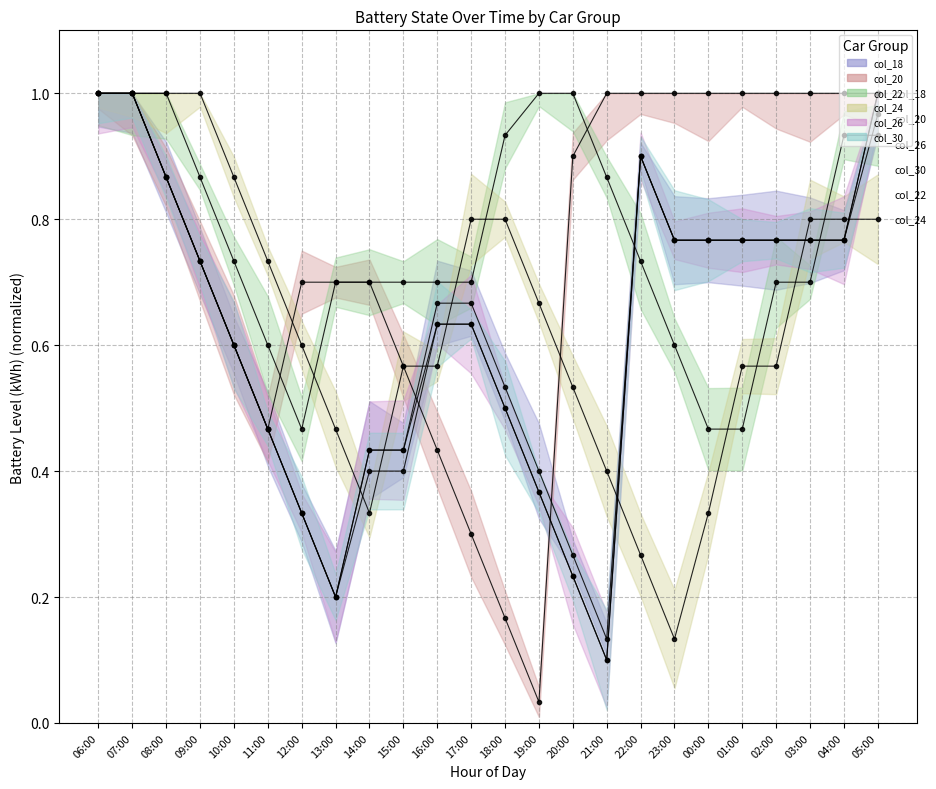

Reading left to right, what are all the values shown in this chart?

col_18: 1.0	1.0	0.9	0.7	0.6	0.5	0.3	0.2	0.4	0.4	0.7	0.7	0.5	0.4	0.3	0.1	0.9	0.8	0.8	0.8	0.8	0.8	0.8	1.0
col_20: 1.0	1.0	0.9	0.7	0.6	0.5	0.7	0.7	0.7	0.6	0.4	0.3	0.2	0.0	0.9	1.0	1.0	1.0	1.0	1.0	1.0	1.0	1.0	1.0
col_22: 1.0	1.0	1.0	0.9	0.7	0.6	0.5	0.7	0.7	0.7	0.7	0.7	0.9	1.0	1.0	0.9	0.7	0.6	0.5	0.5	0.7	0.7	0.9	0.9
col_24: 1.0	1.0	1.0	1.0	0.9	0.7	0.6	0.5	0.3	0.6	0.6	0.8	0.8	0.7	0.5	0.4	0.3	0.1	0.3	0.6	0.6	0.8	0.8	0.8
col_26: 1.0	1.0	0.9	0.7	0.6	0.5	0.3	0.2	0.4	0.4	0.6	0.6	0.5	0.4	0.2	0.1	0.9	0.8	0.8	0.8	0.8	0.8	0.8	1.0
col_30: 1.0	1.0	0.9	0.7	0.6	0.5	0.3	0.2	0.4	0.4	0.6	0.6	0.5	0.4	0.2	0.1	0.9	0.8	0.8	0.8	0.8	0.8	0.8	1.0